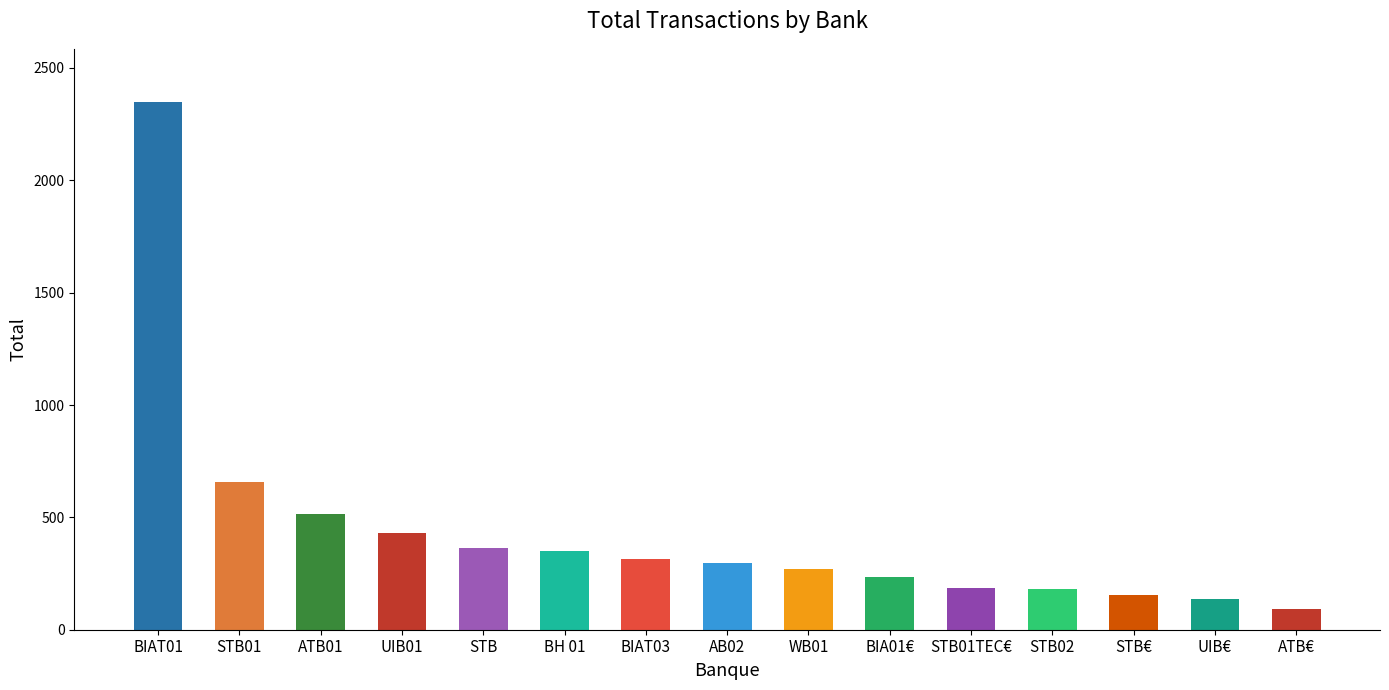

What position from the left is WB01?

9